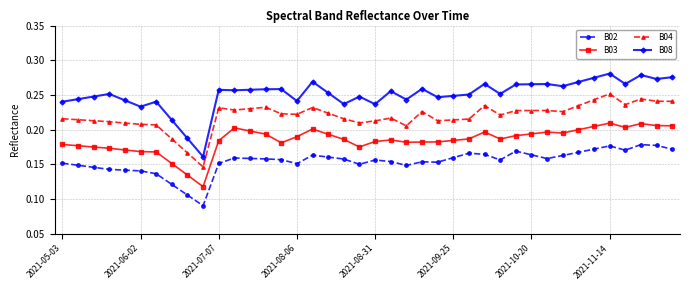

Rank the series by their average value, from lowest to highest.

B02, B03, B04, B08